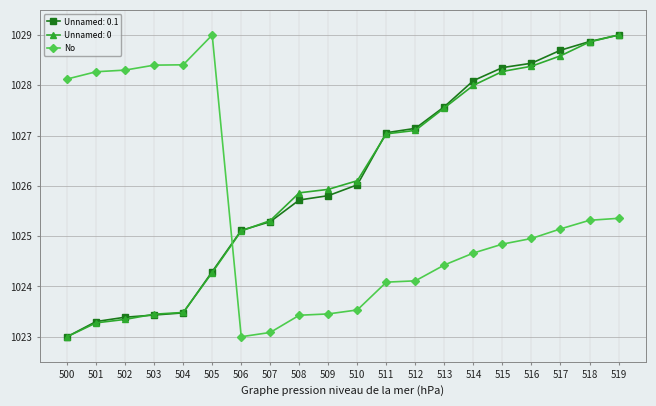

True or false: Unnamed: 0 and No cross at least once.

True